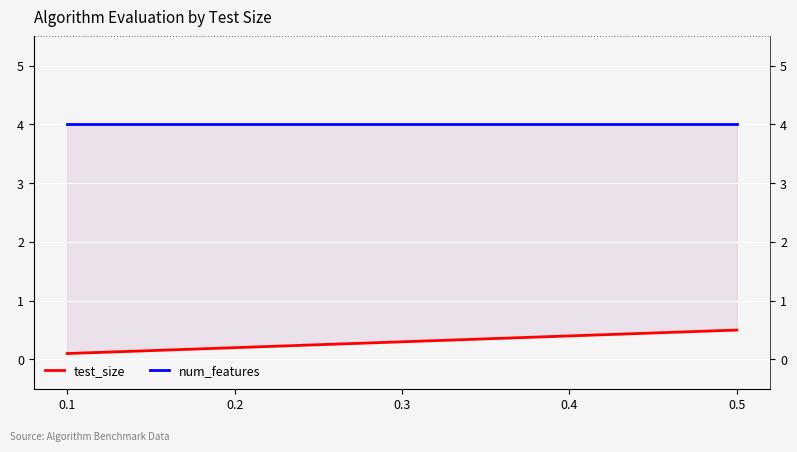

True or false: test_size and num_features cross at least once.

False